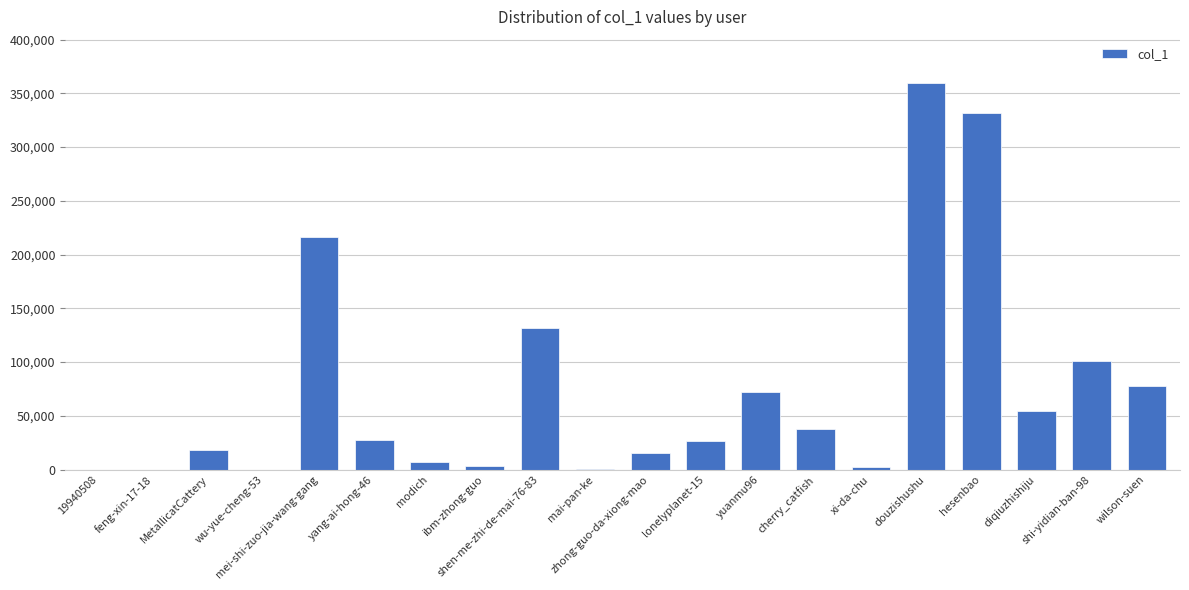

Approximately how many times larger is the value at mai-pan-ke compared to feng-xin-17-18?

64.0